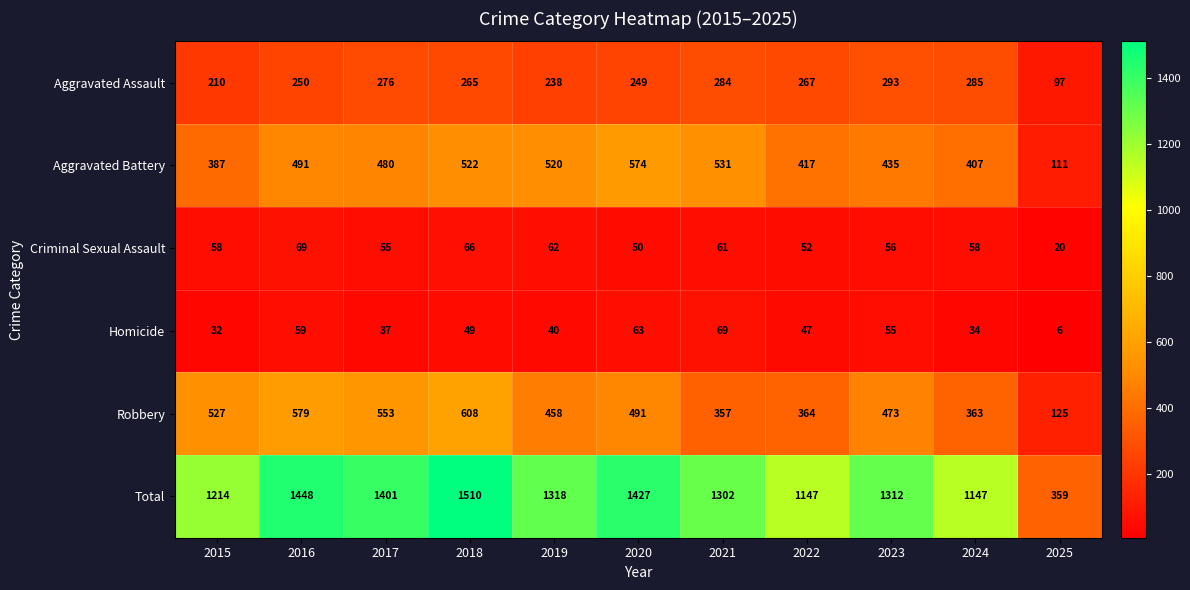

At which category does the chart reach its peak across all series?

2018